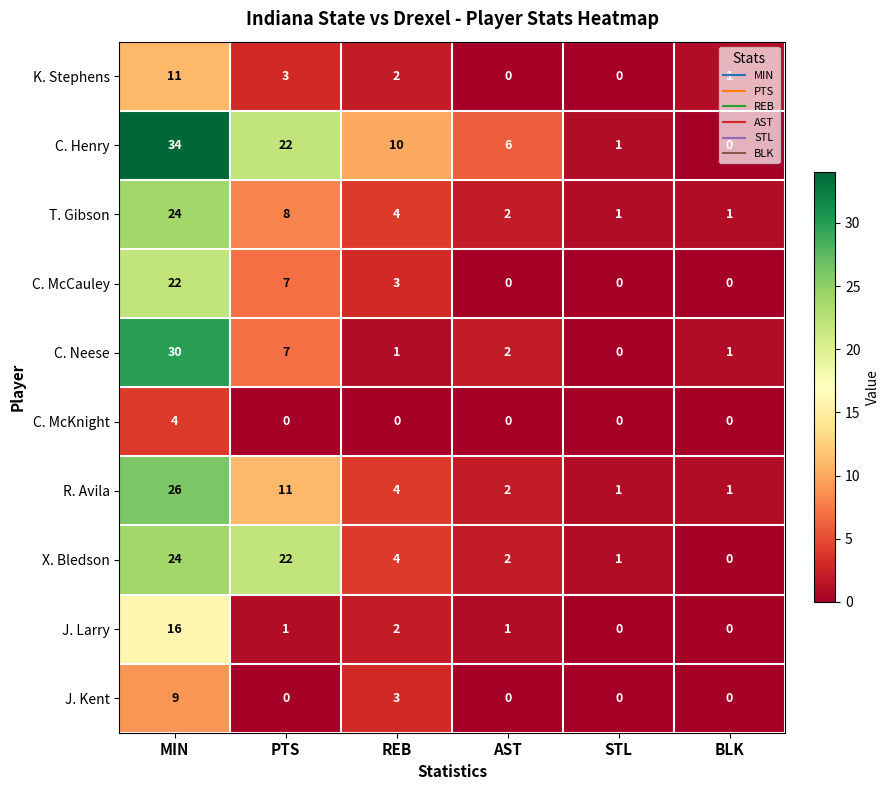

Is it true that K. Stephens equals 1 at PTS?

False